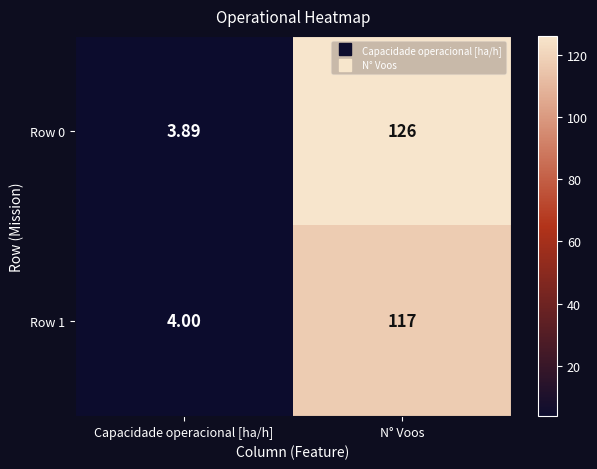

Rank the series at Capacidade operacional [ha/h] from highest to lowest value.

Row 1, Row 0